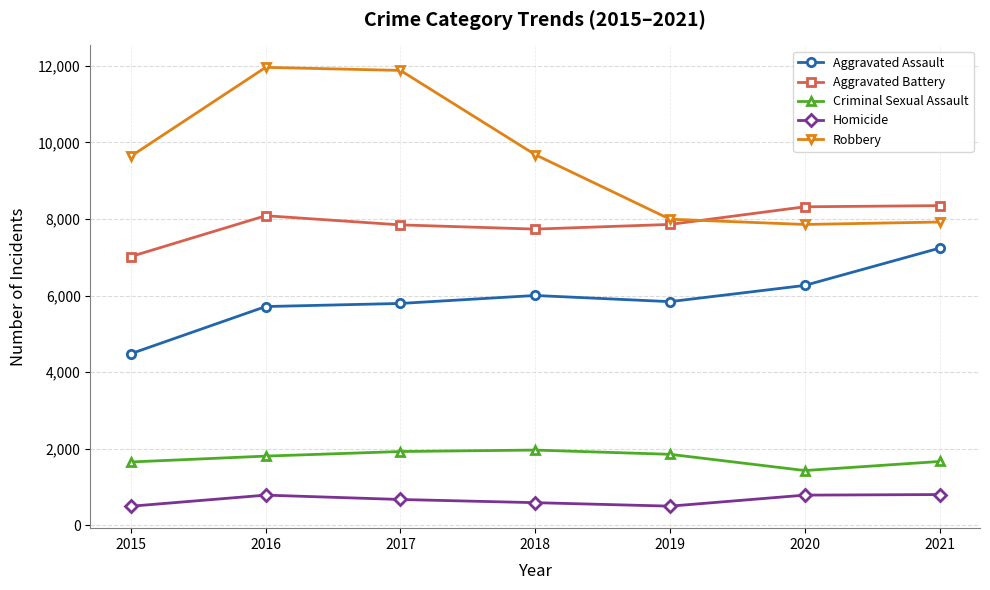

Count the number of categories in the chart.

7